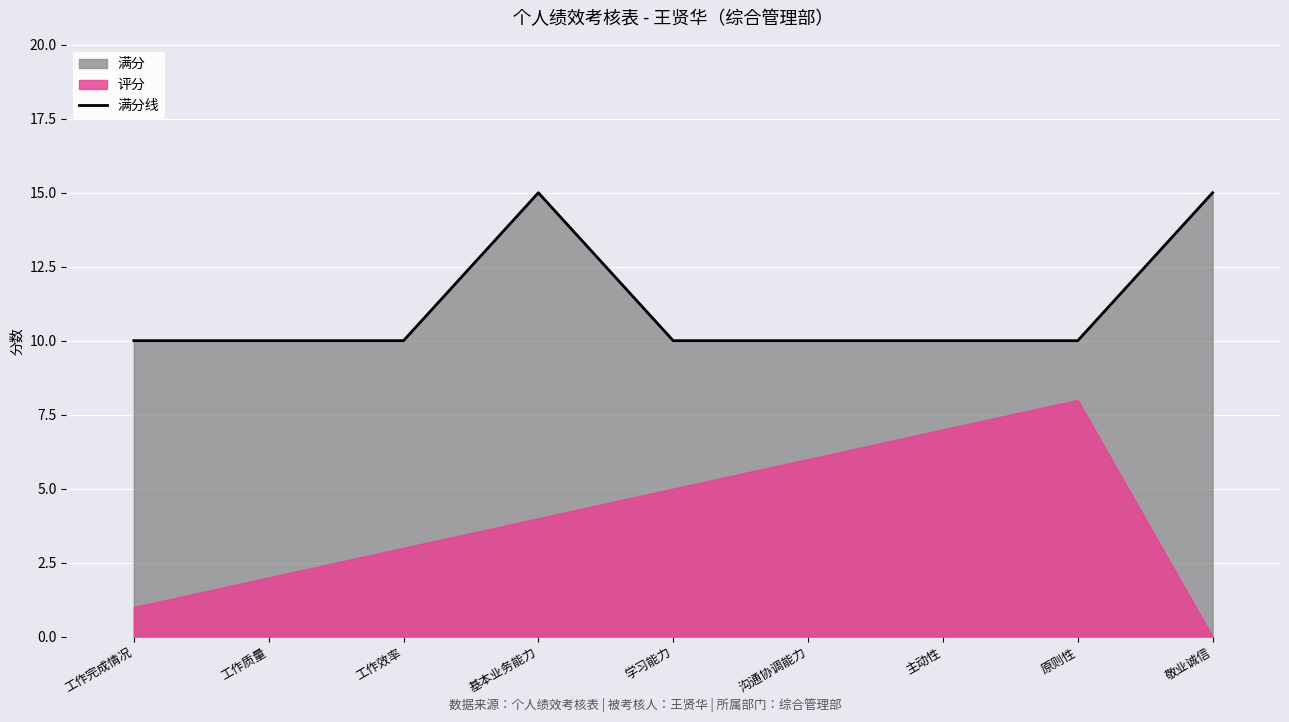

Rank the categories by value from highest to lowest.

基本业务能力, 敬业诚信, 工作完成情况, 工作质量, 工作效率, 学习能力, 沟通协调能力, 主动性, 原则性